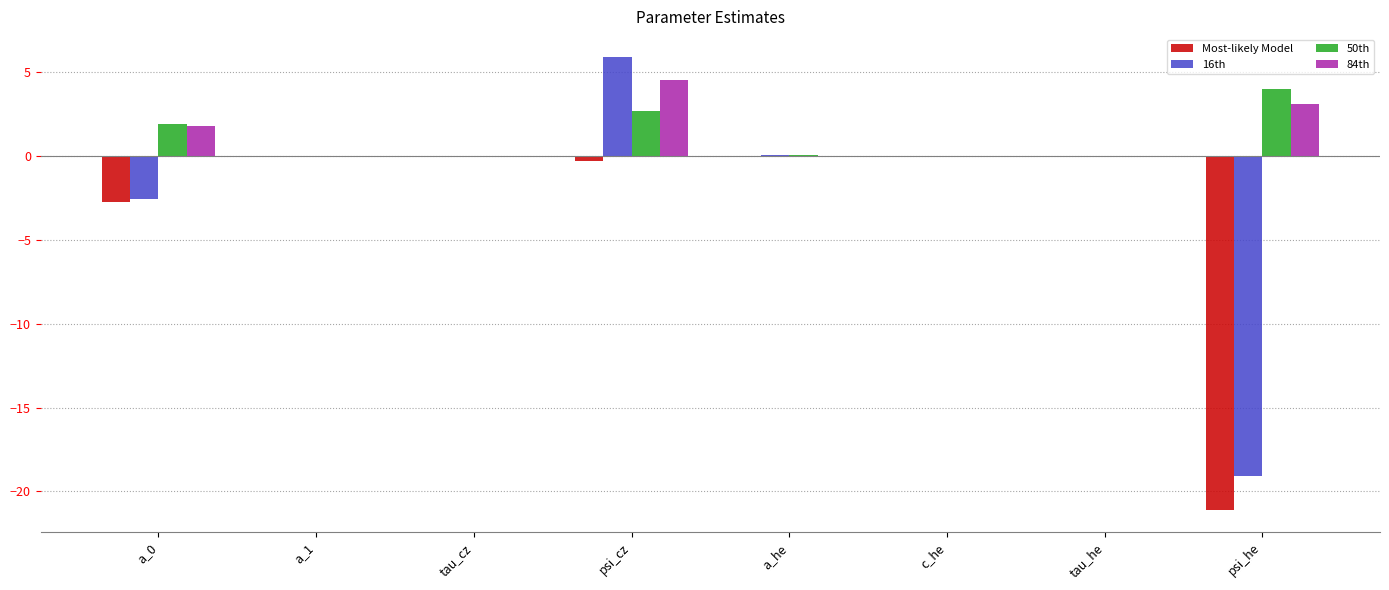

What value does the Most-likely Model series have at a_0?

-2.7